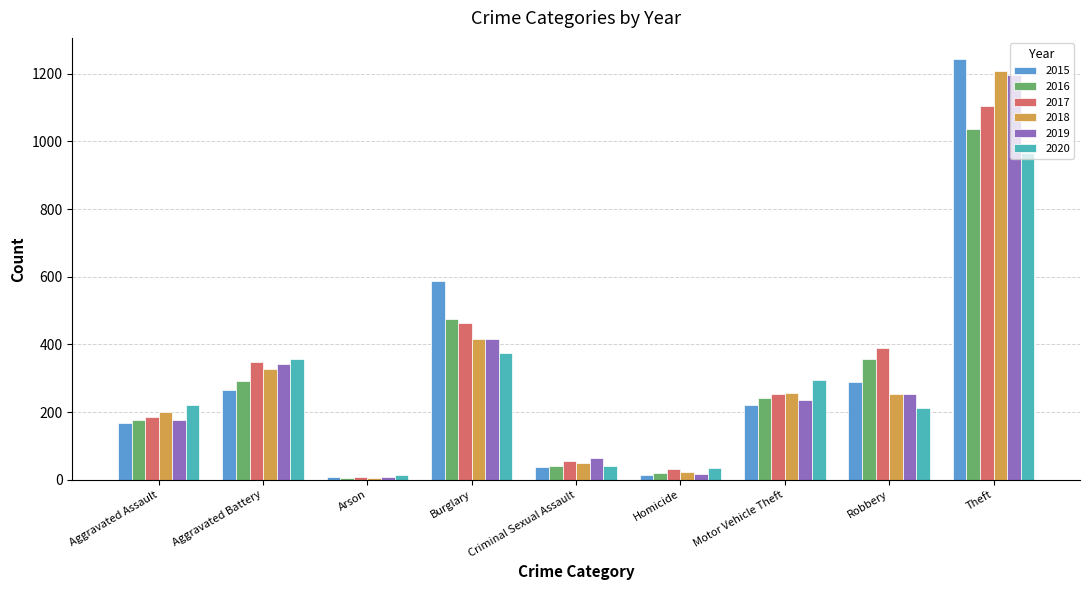

What value does the 2020 series have at Motor Vehicle Theft, to the nearest 100?

300